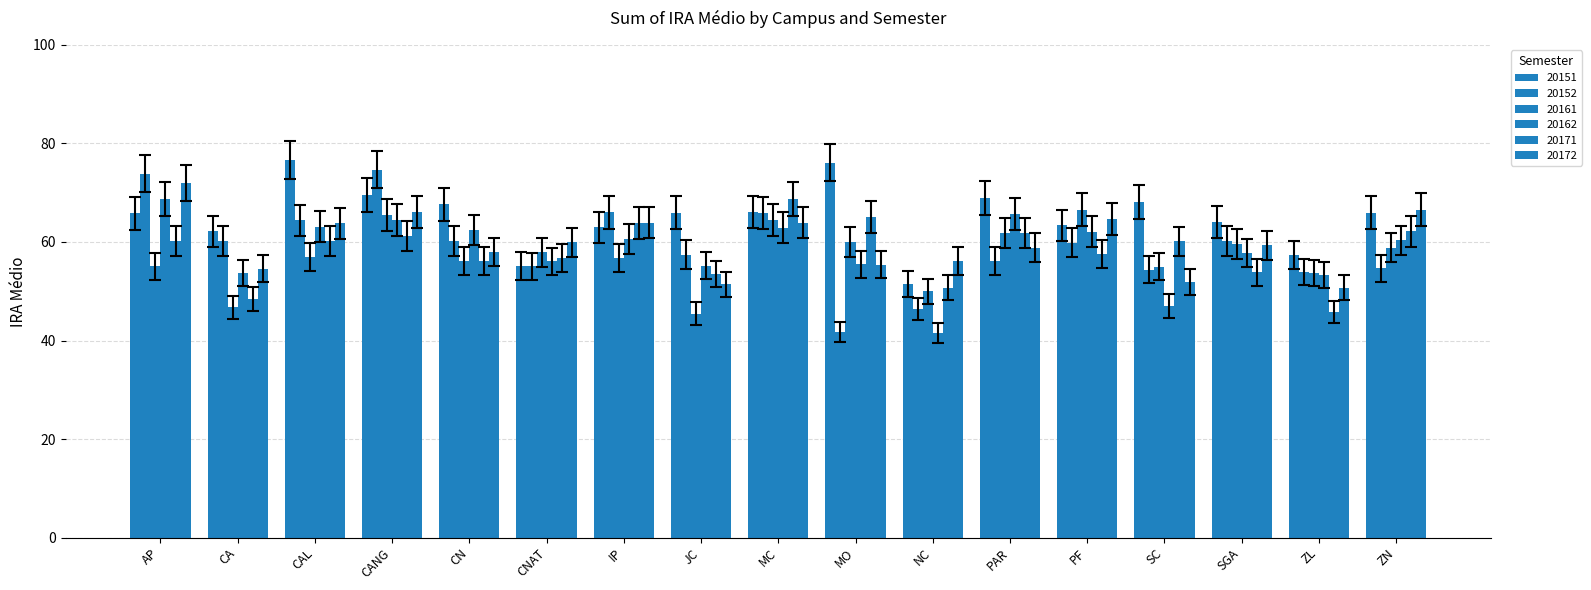

How many distinct data groups are displayed?

6